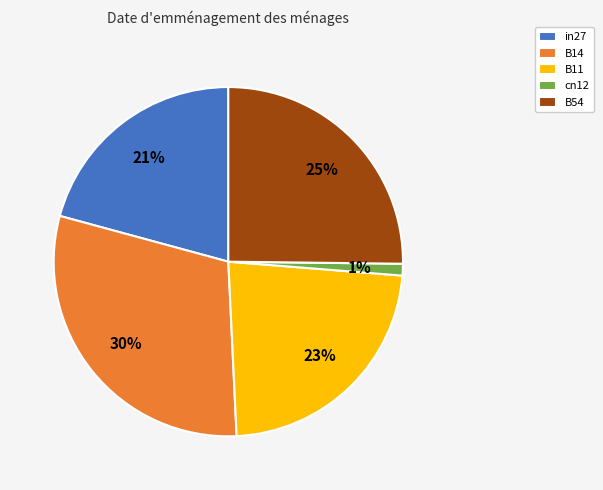

Is it true that in27 is 13% of the pie?

False